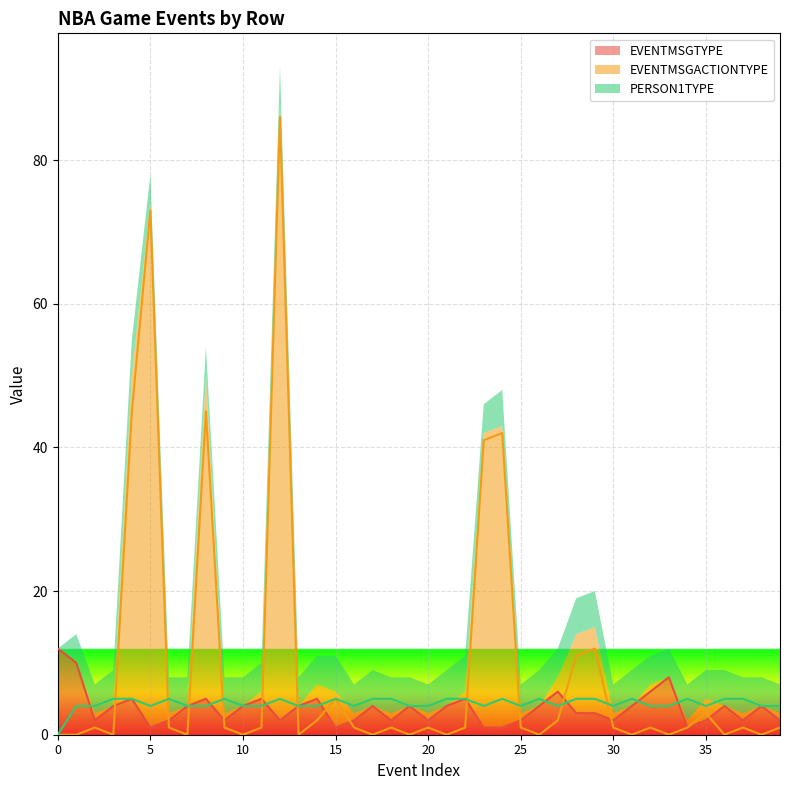

What is the minimum value for EVENTMSGTYPE?

1